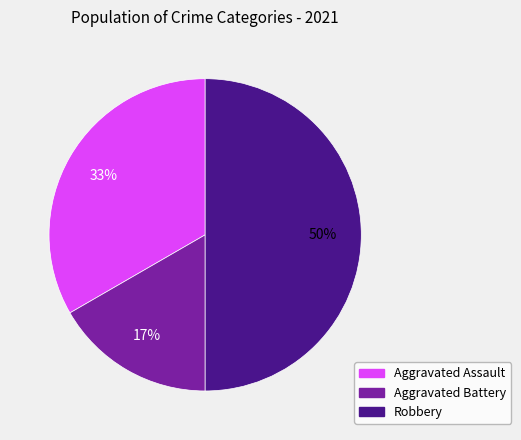

To the nearest percent, what is the difference between the largest and smallest slice percentages?

33%